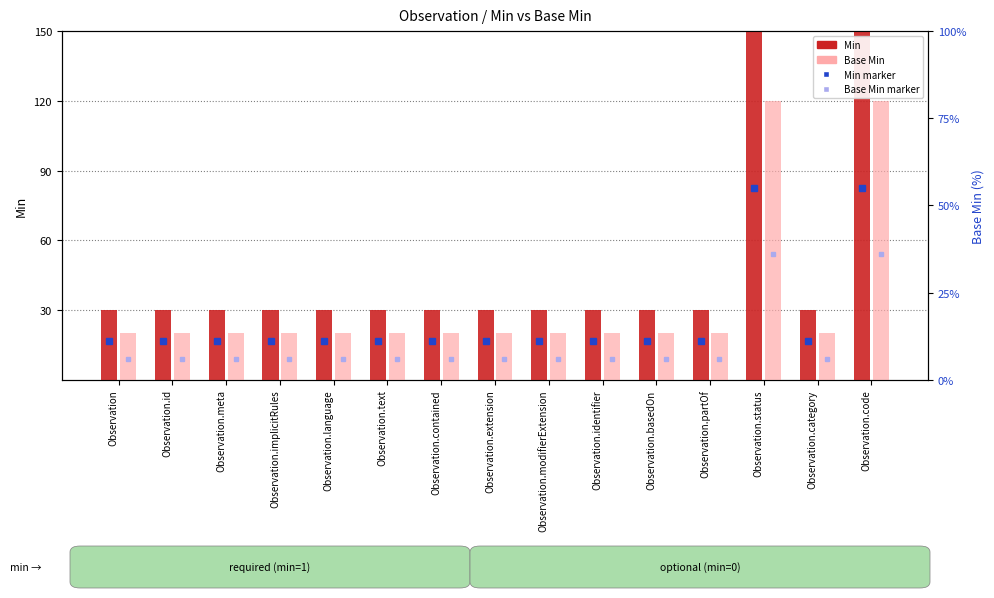

Which category has the highest value across all series?

Observation.status